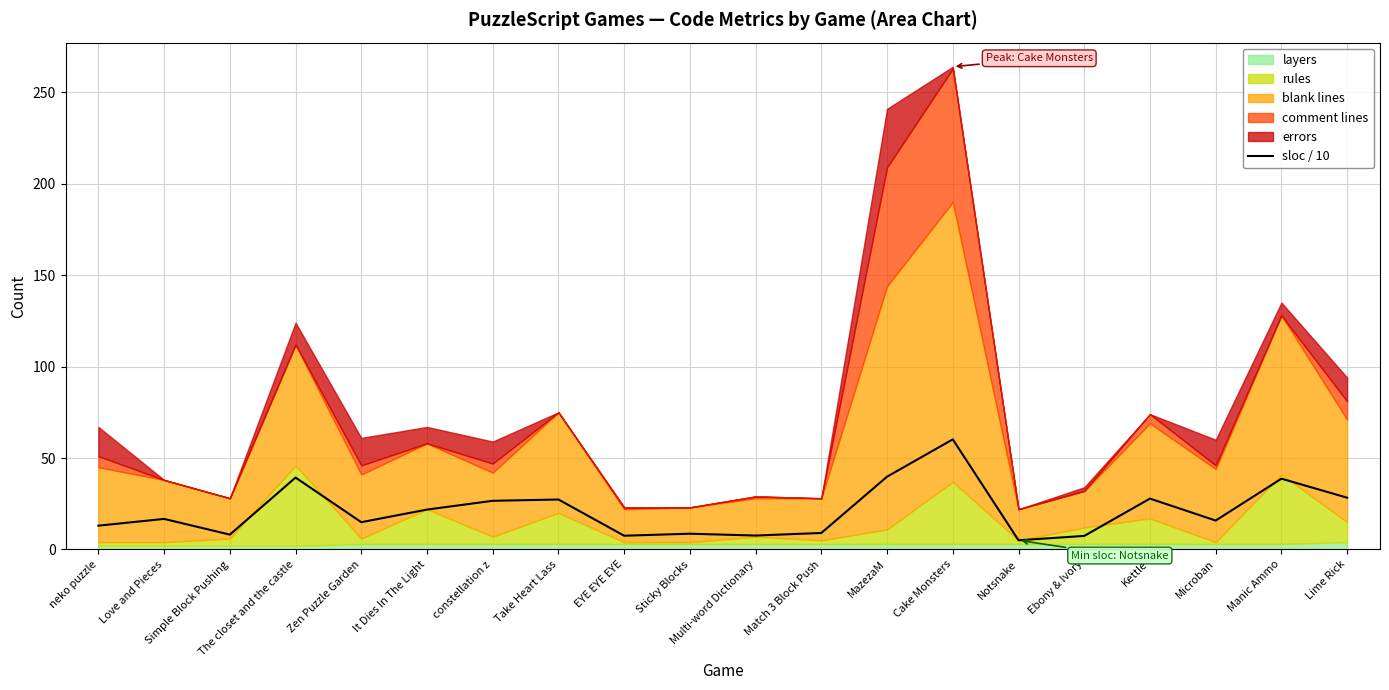

Does the chart display data point markers on the line(s)?

No